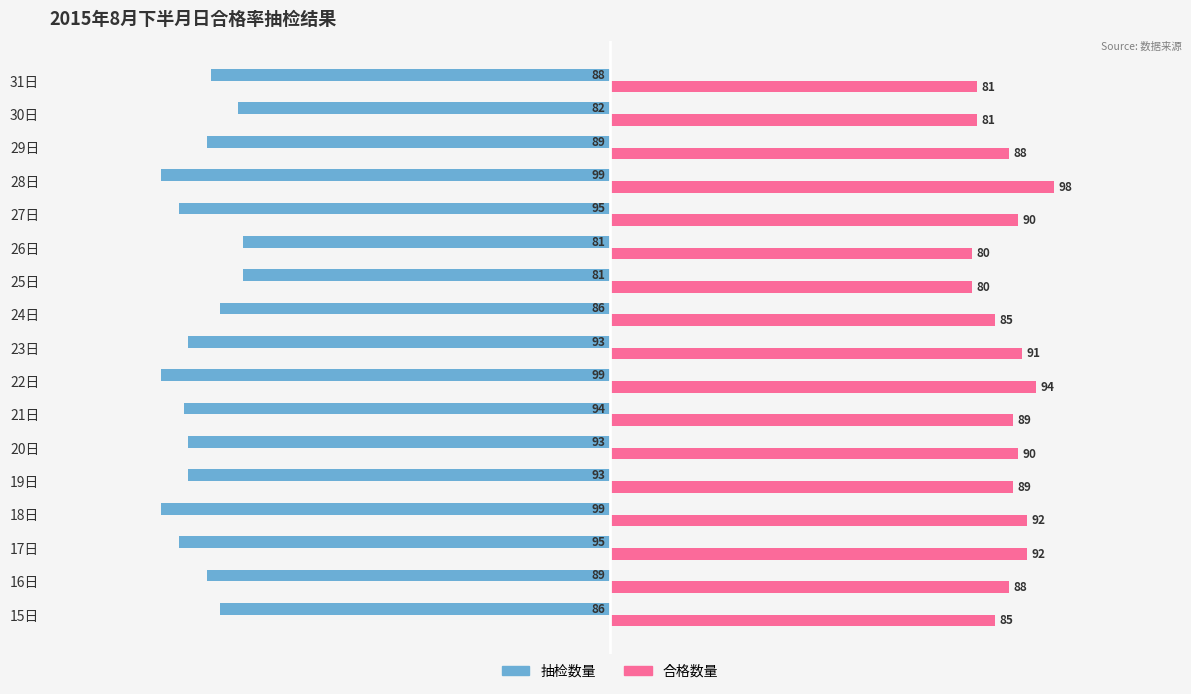

Rank the series by their maximum value, from highest to lowest.

合格数量, 抽检数量